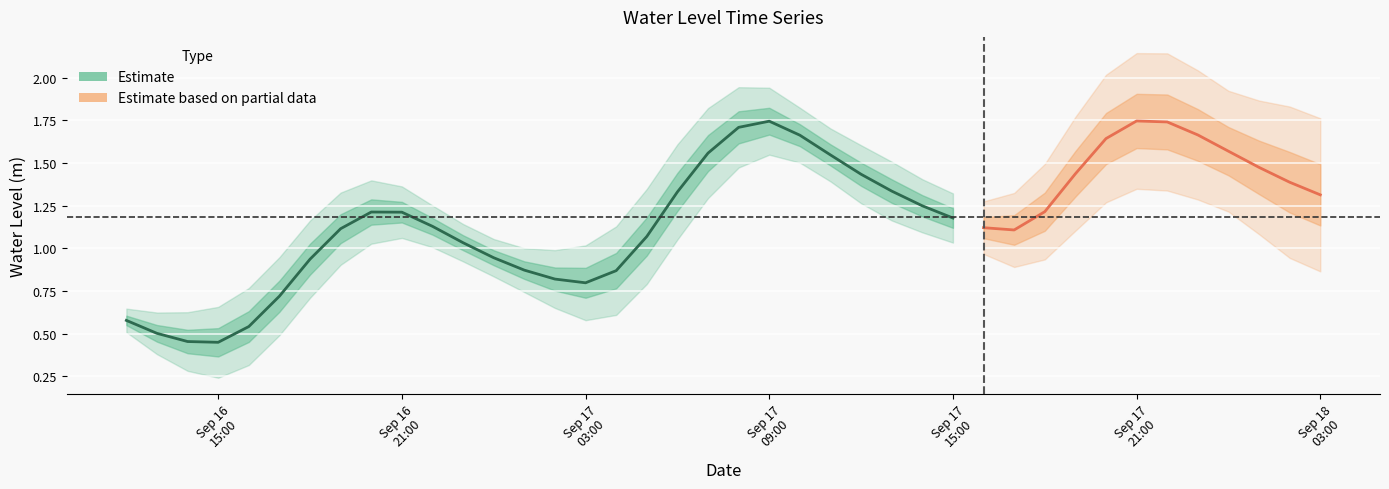

Is it true that the value at Sep 17
15:00 is 0.1?

False